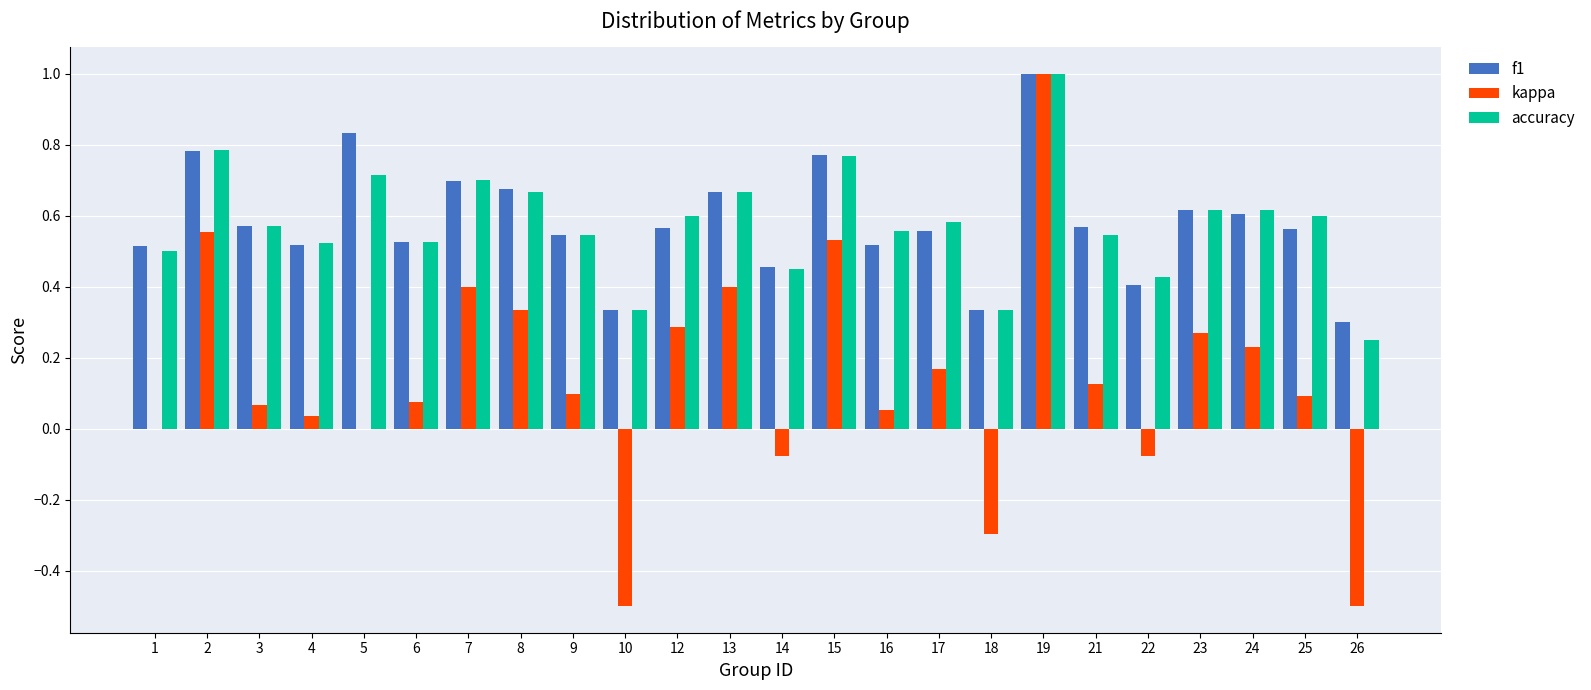

Which category has the highest value across all series?

19